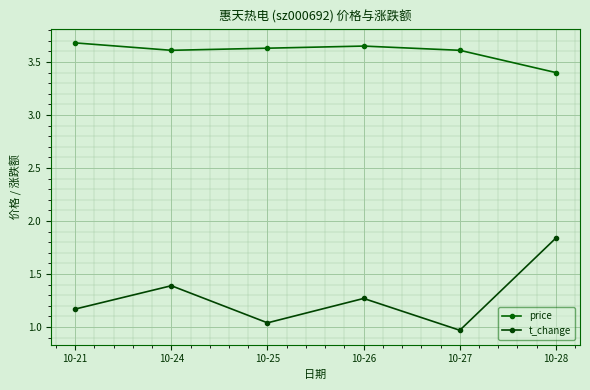

In t_change, how many points are higher than both neighbors (excluding endpoints)?

2